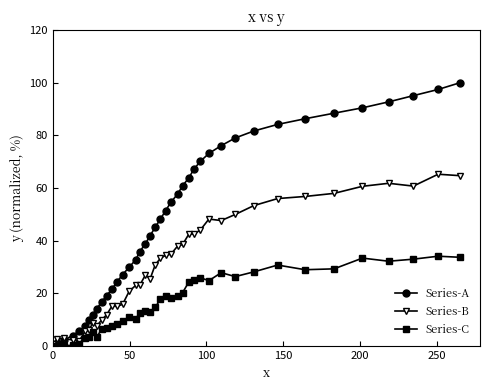

What is the maximum value for Series-A?

100.0